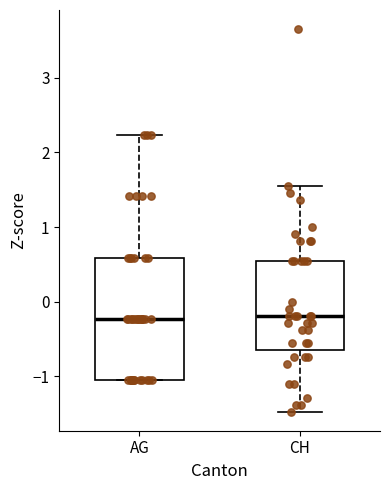

Reading left to right, transcribe this box plot: for each box, give where its median line is, the range the box spans, and where its two whiskers end, as read against the y-axis. The values are not printed on the chart, so give them approximately, as read against the axis.

AG: median -0.2, box -1.1 to 0.6, whiskers -1.1 to 2.2
CH: median -0.2, box -0.6 to 0.5, whiskers -1.5 to 1.5